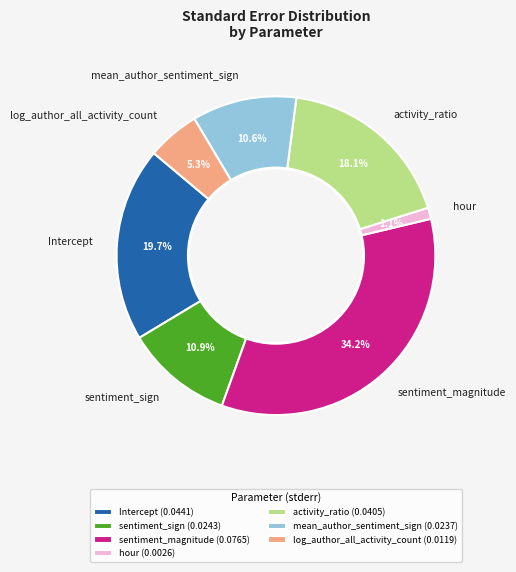

Which category has the smallest portion of the pie?

hour